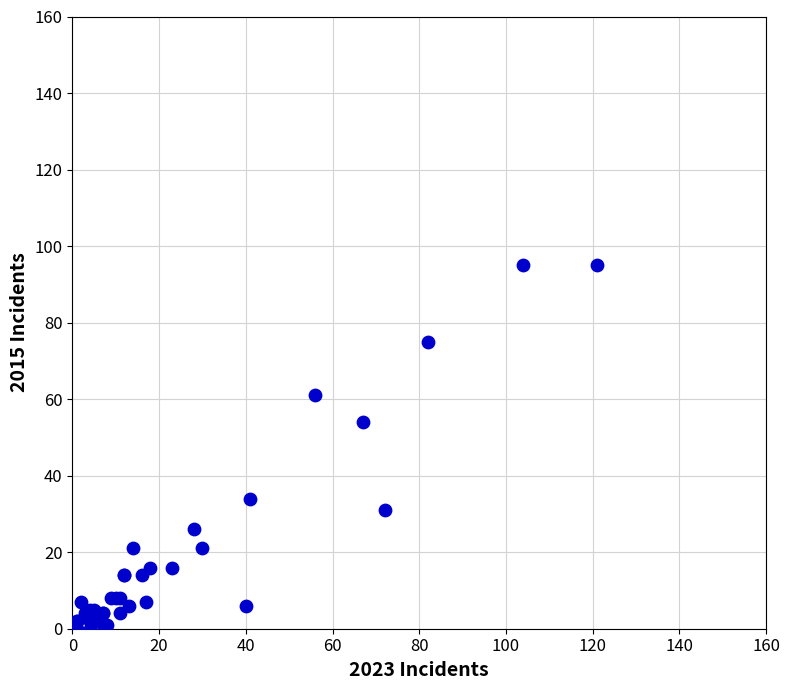

What Y value in the scatter plot is closest to 47?

54